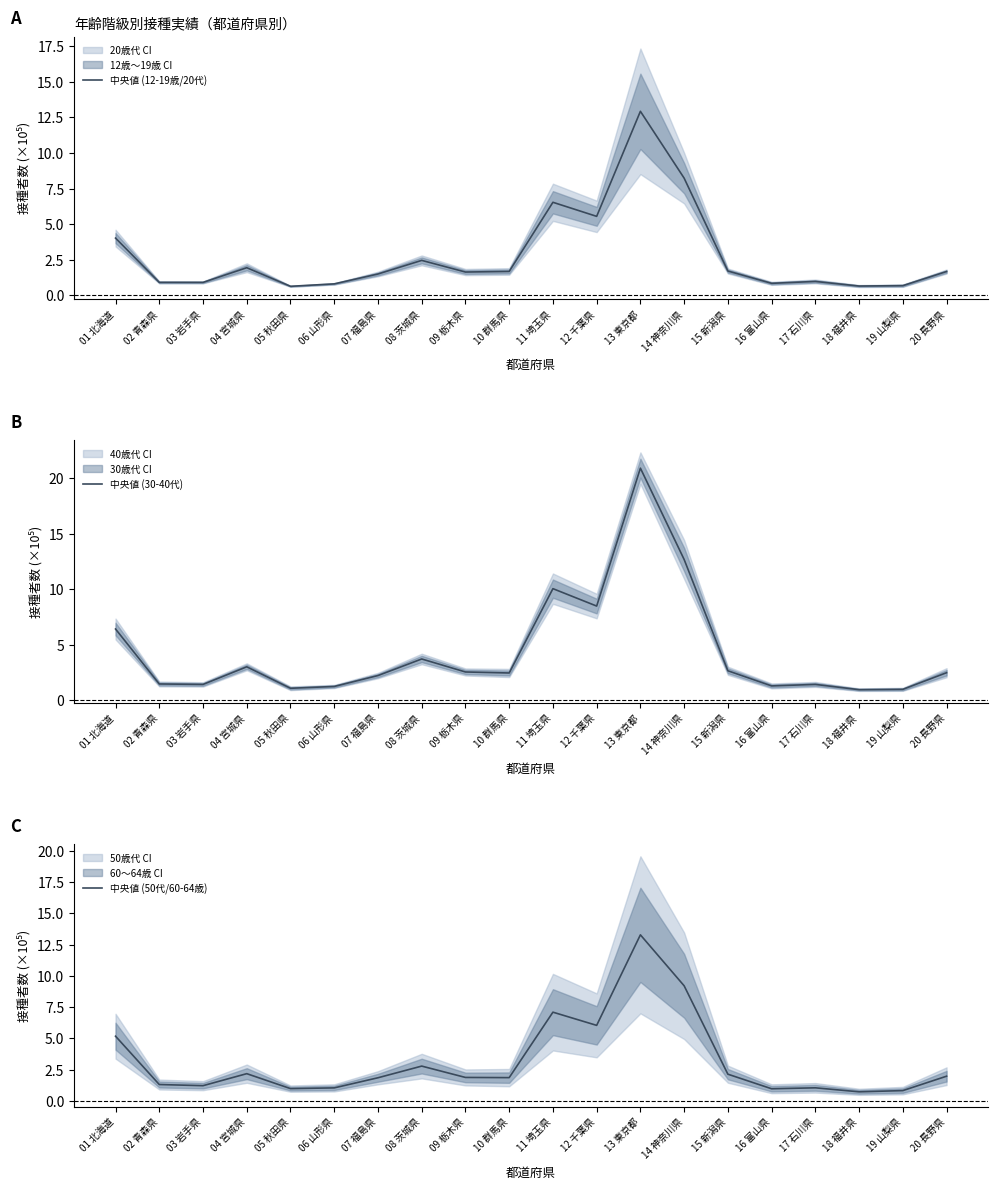

What is the spread (max minus min) of values at 12 千葉県?

2.9